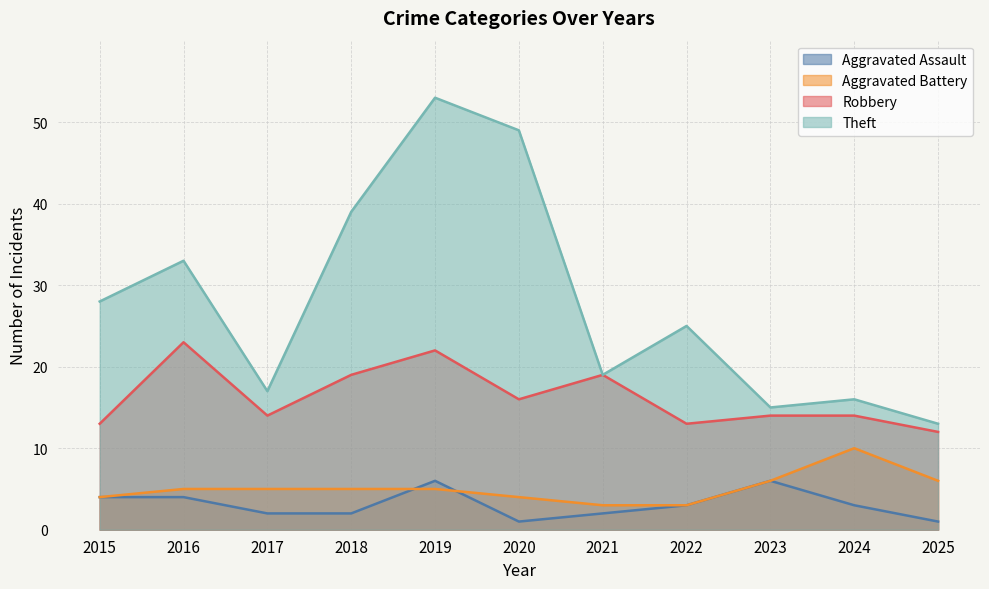

True or false: Aggravated Battery and Robbery intersect in this chart.

False